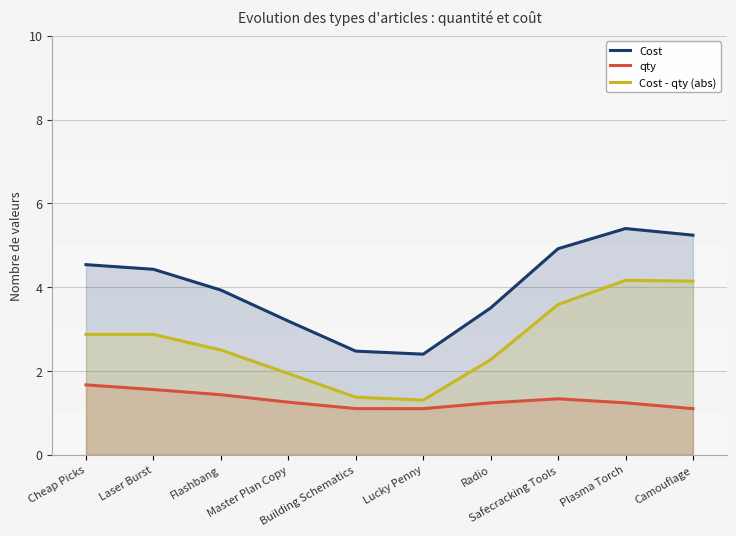

Read the Cost - qty (abs) value at Radio.

2.3